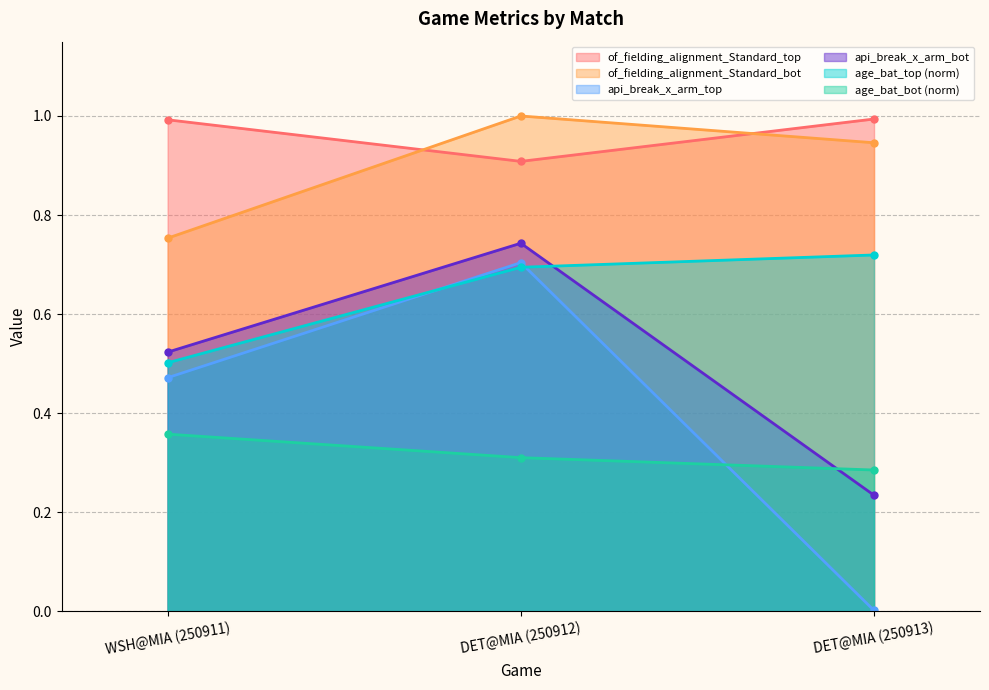

What is the label of the 2nd point from the left?

DET@MIA (250912)